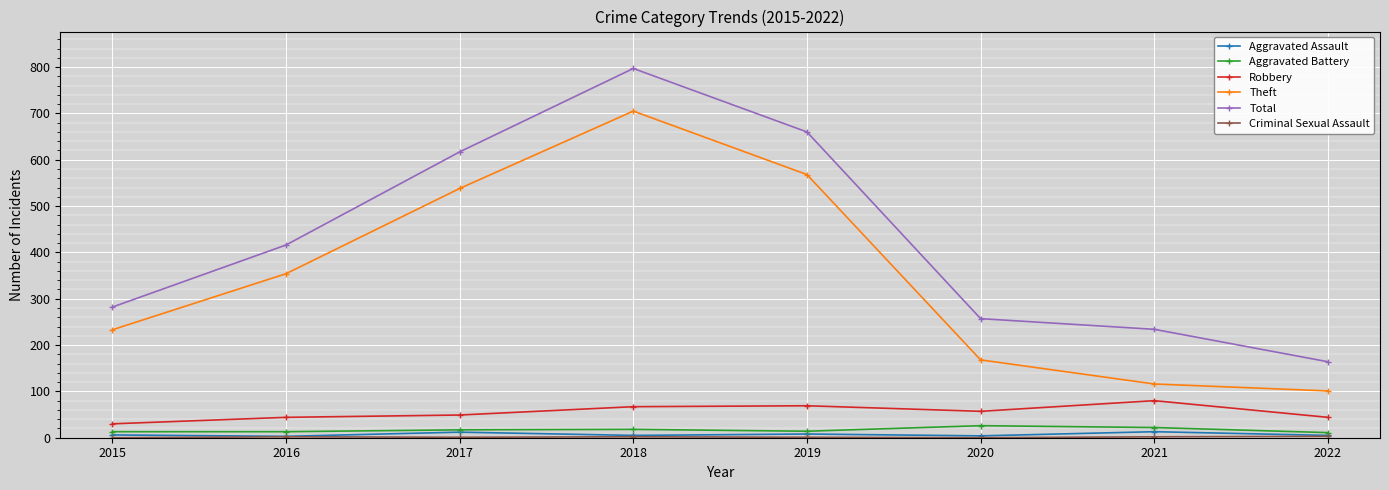

Is it true that Robbery equals 69 at 2019?

True